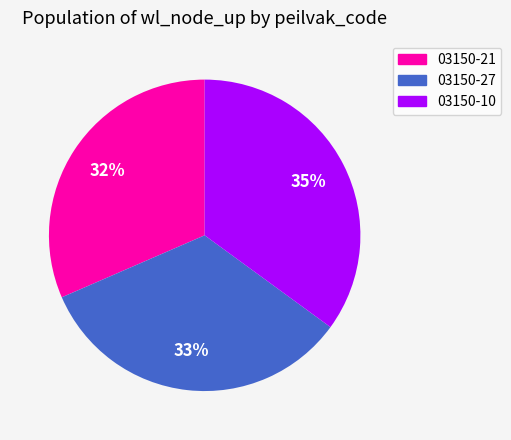

Does 03150-21 represent more than half of the total?

No